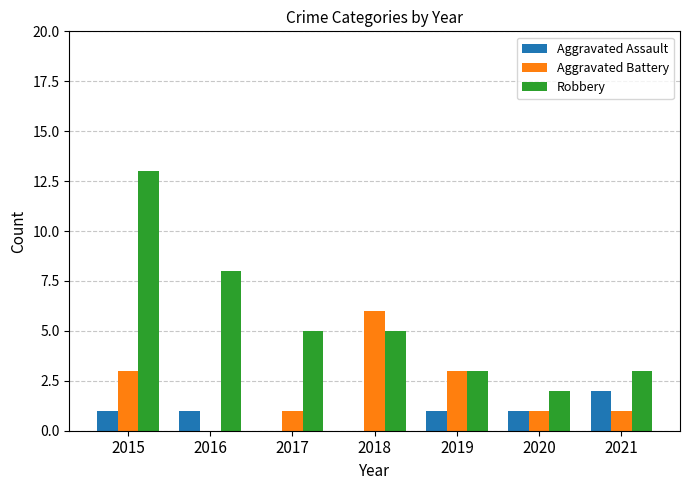

The Robbery series shows 7 at 2017. True or false?

False